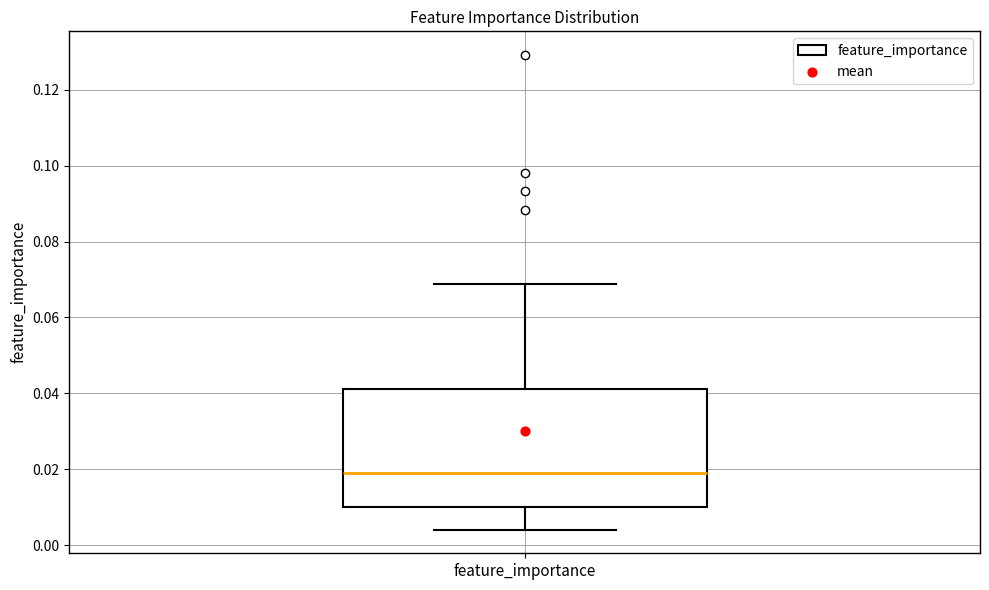

Read this box plot against the y-axis: the position of the median line, the range covered by the box, and the ends of both whiskers. The values are not printed on the chart, so give them approximately, as read against the axis.

median 0.020, box 0.010 to 0.042, whiskers 0.004 to 0.068